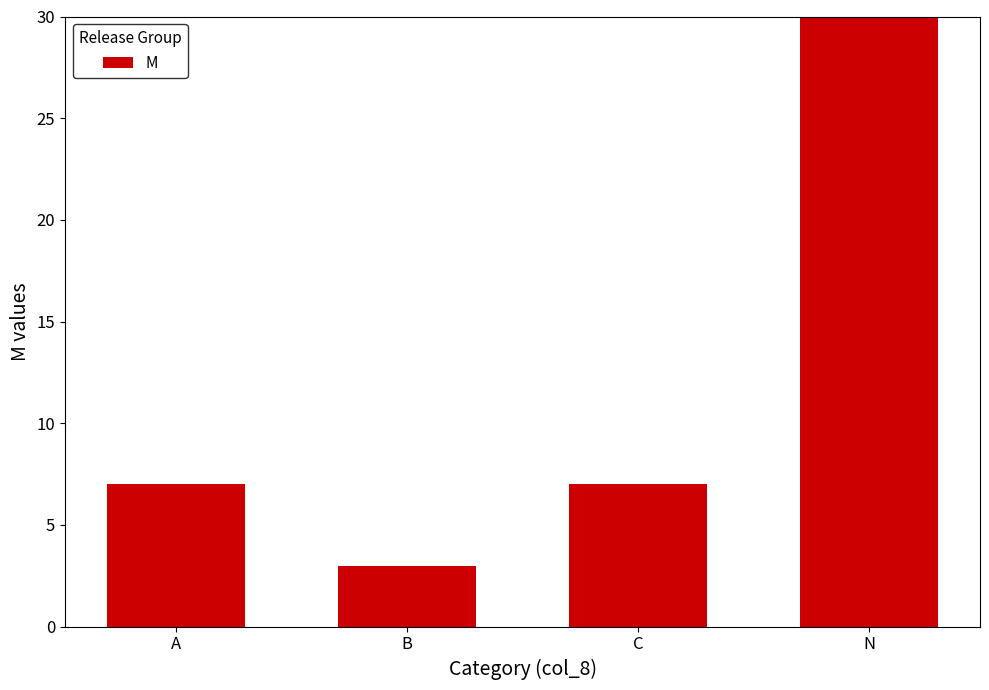

The chart shows a value of 25 at N. True or false?

False